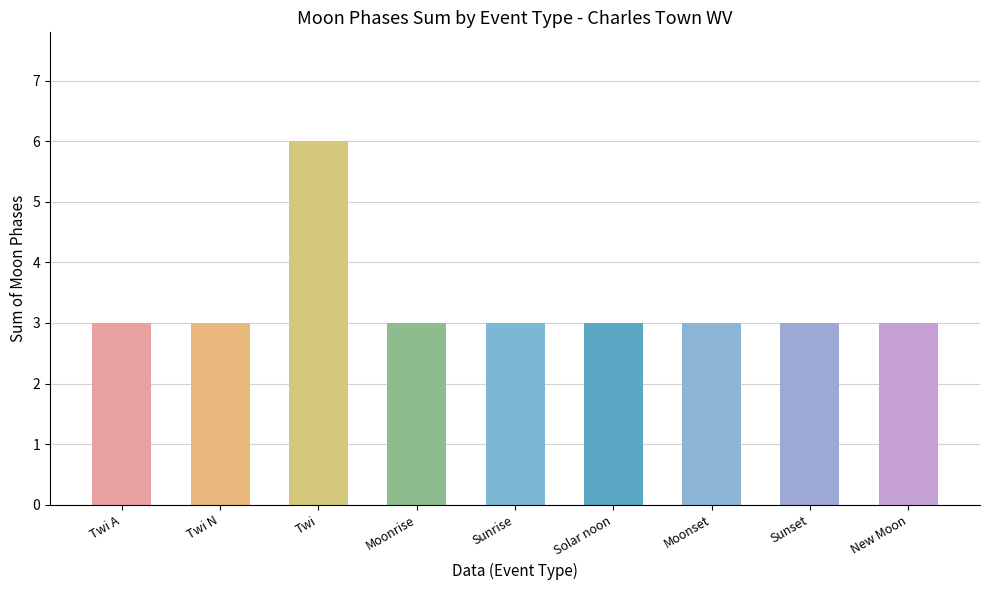

Which category has the highest value across all series?

Twi